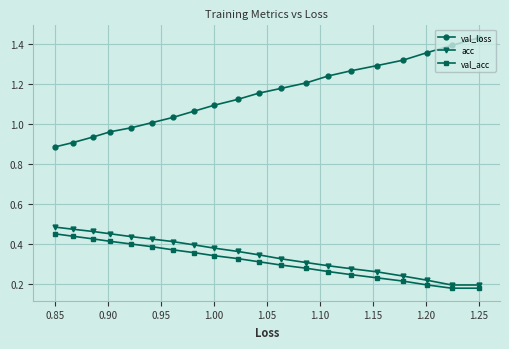

Which series has the widest spread of values?

val_loss